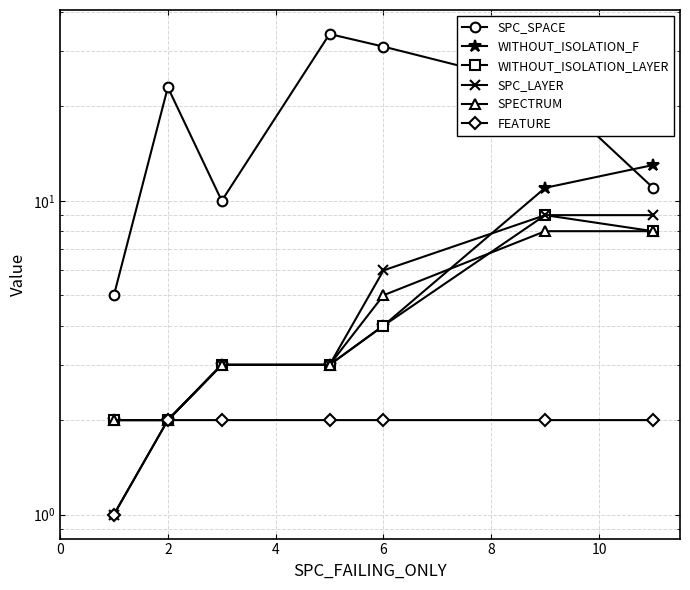

Count the number of categories in the chart.

7